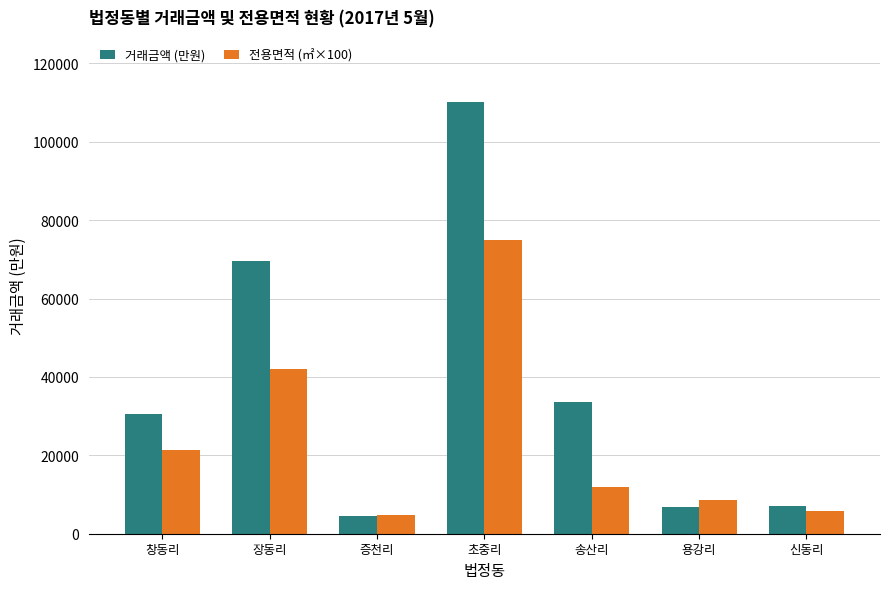

Is it true that 거래금액 (만원) equals 30486.0 at 창동리?

True